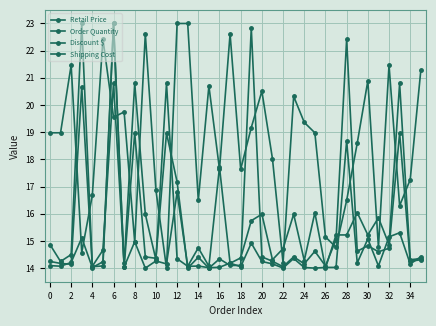

How many lines are shown in the chart?

4